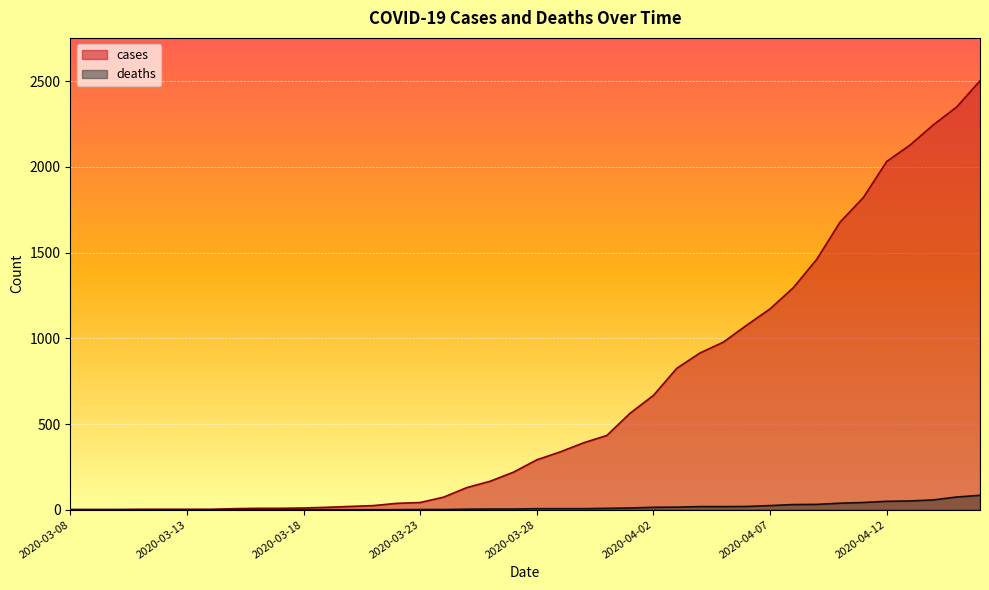

At which label does deaths reach its minimum?

2020-03-08